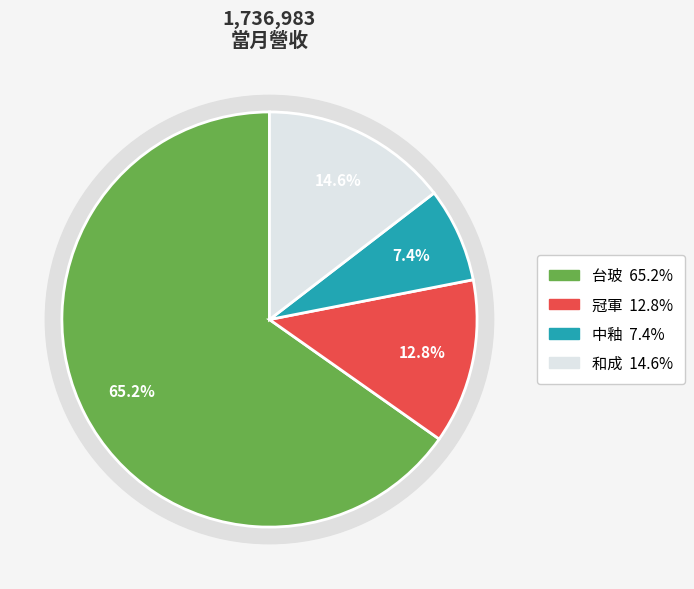

How much of the chart is everything except 冠軍?

87.2%